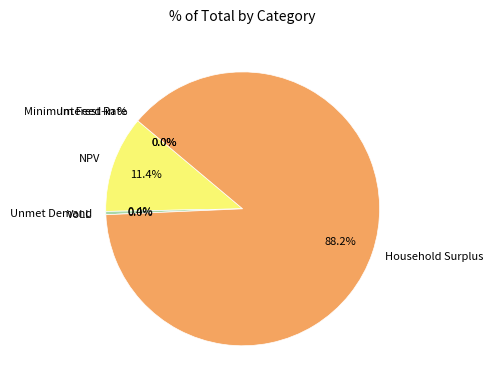

To the nearest percent, what is the difference between the largest and smallest slice percentages?

88%